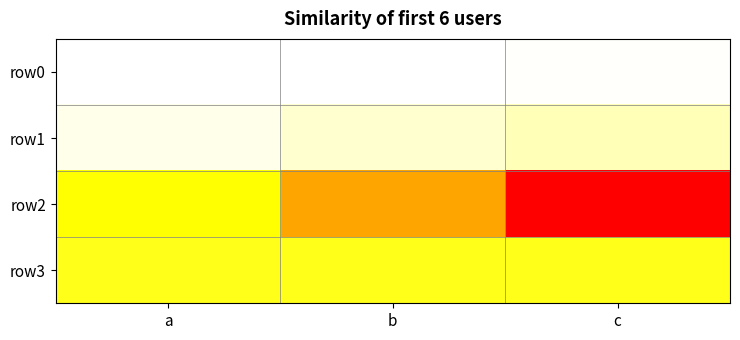

List the series in order of their peak value, lowest first.

row0, row1, row3, row2